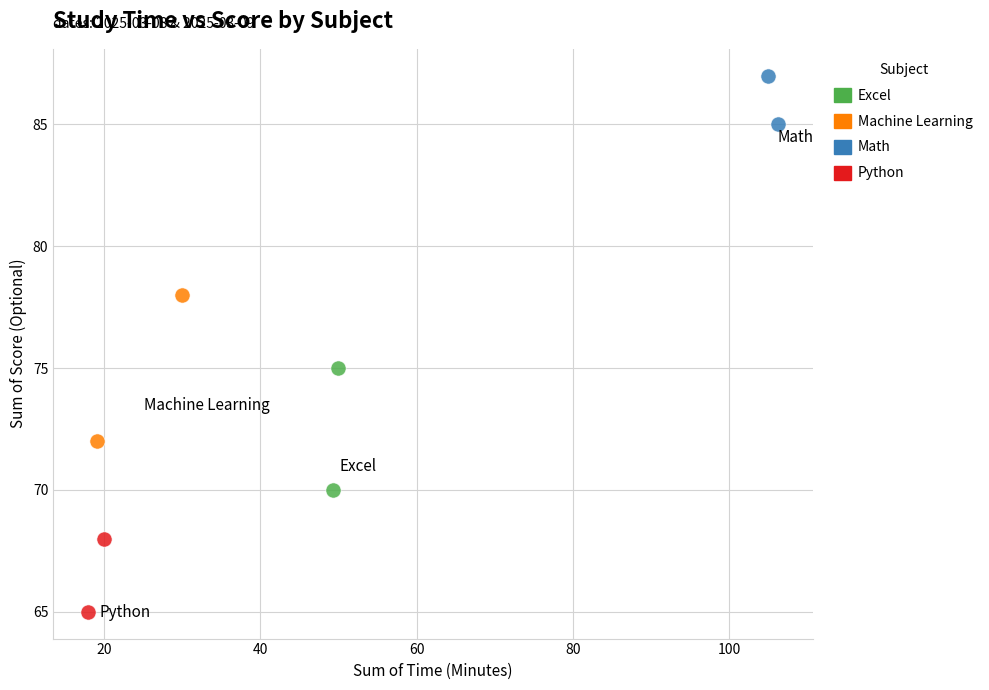

What are all the series names shown in the legend?

Excel, Machine Learning, Math, Python